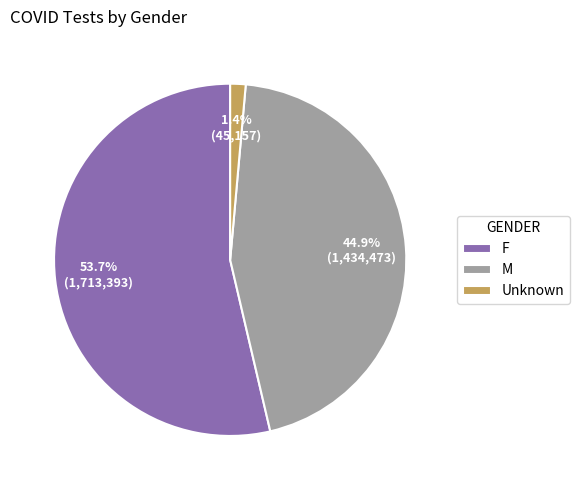

Does any single category account for the majority?

Yes